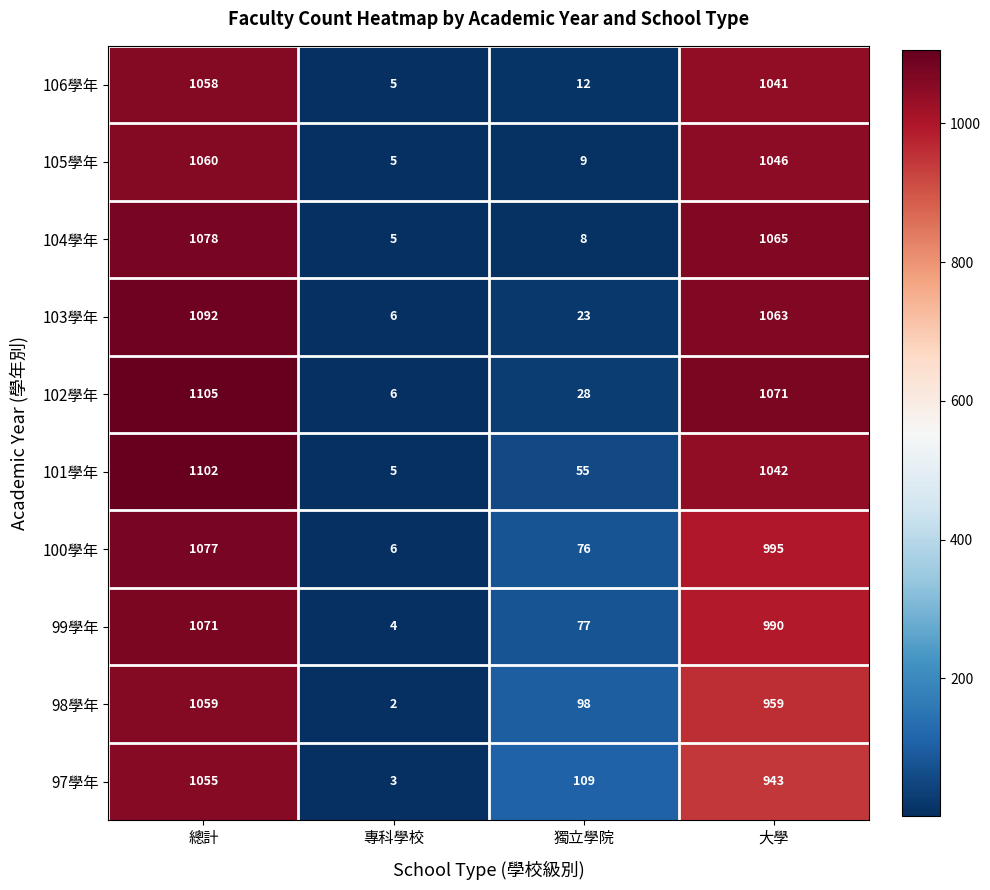

List the labels in order of 103學年 value, largest first.

總計, 大學, 獨立學院, 專科學校